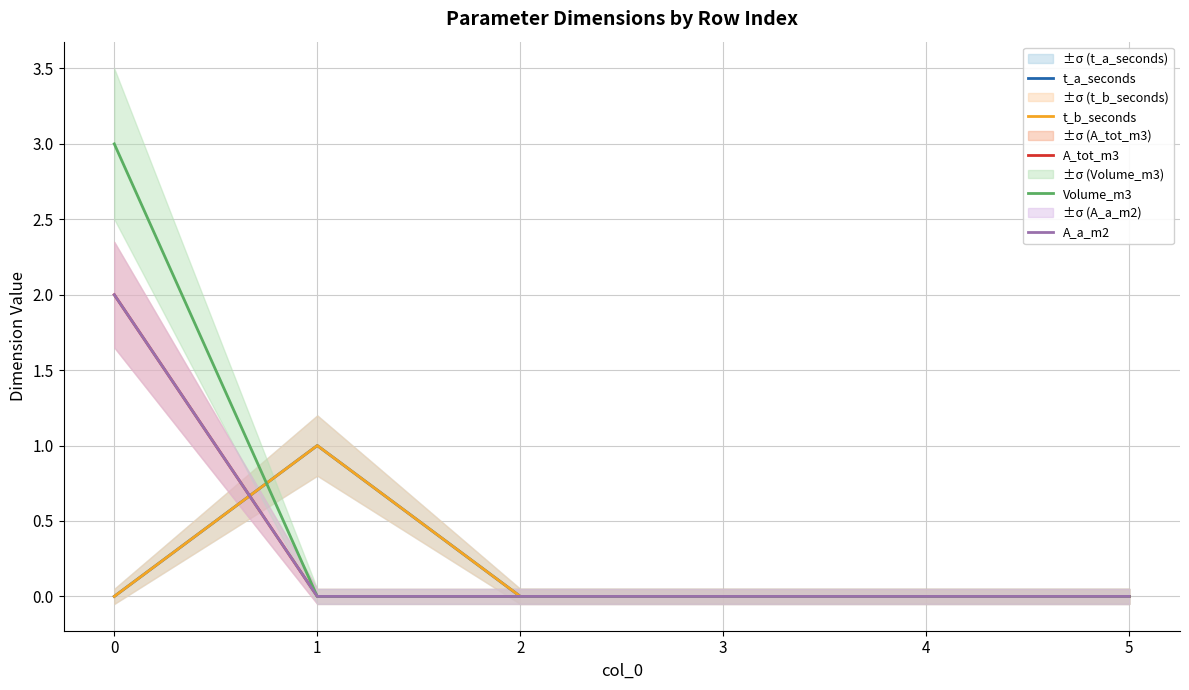

True or false: A_tot_m3 and t_a_seconds cross at least once.

True